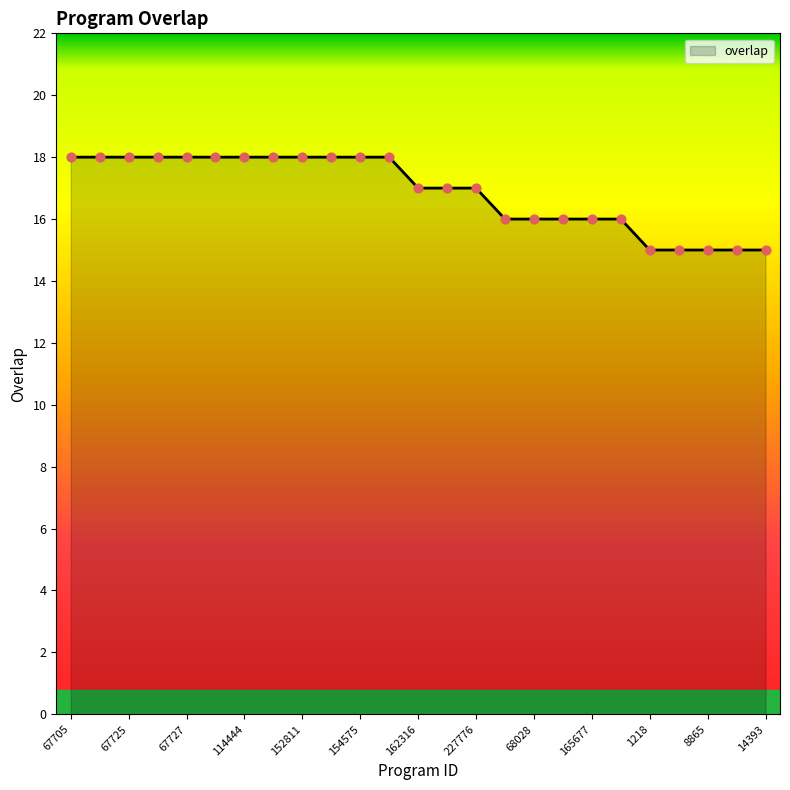

What is the maximum value shown in the chart?

18